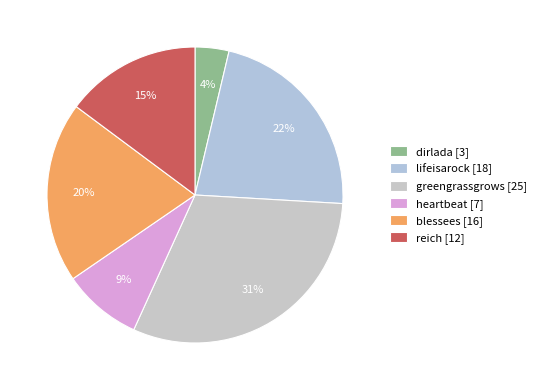

What is the change in value from dirlada to heartbeat?

+4